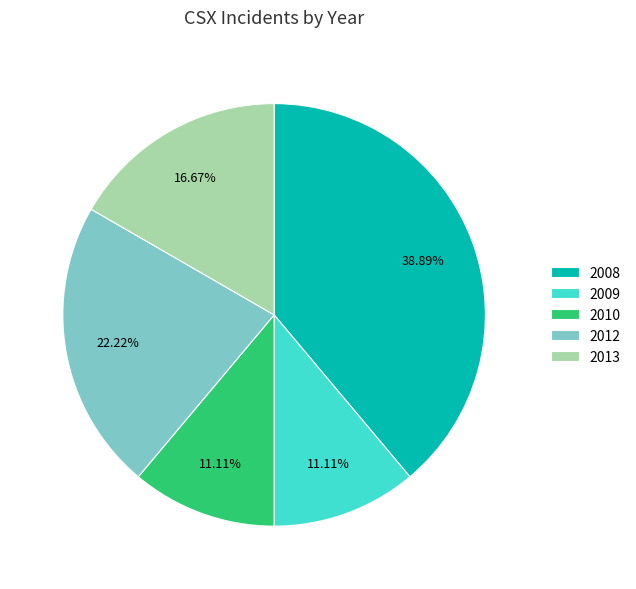

Which has a higher value, 2008 or 2013?

2008